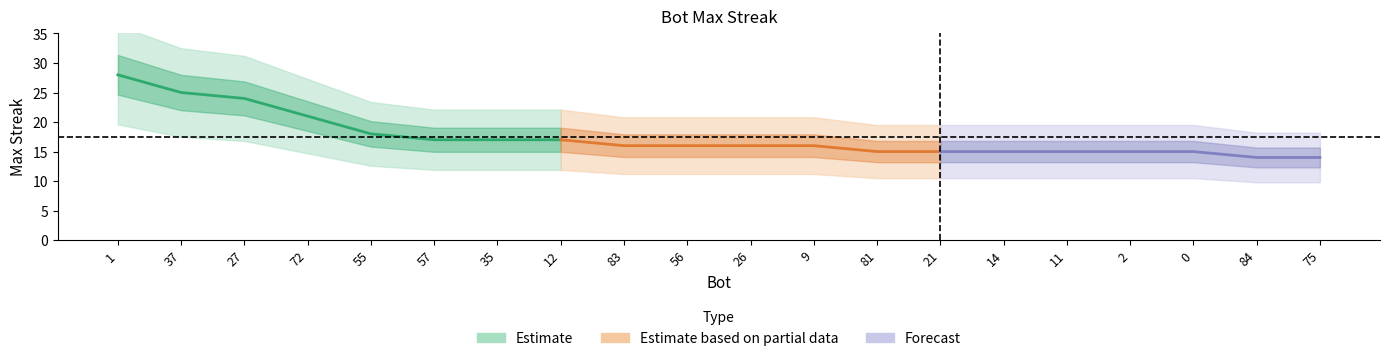

Is it true that the value at 0 is 4?

False